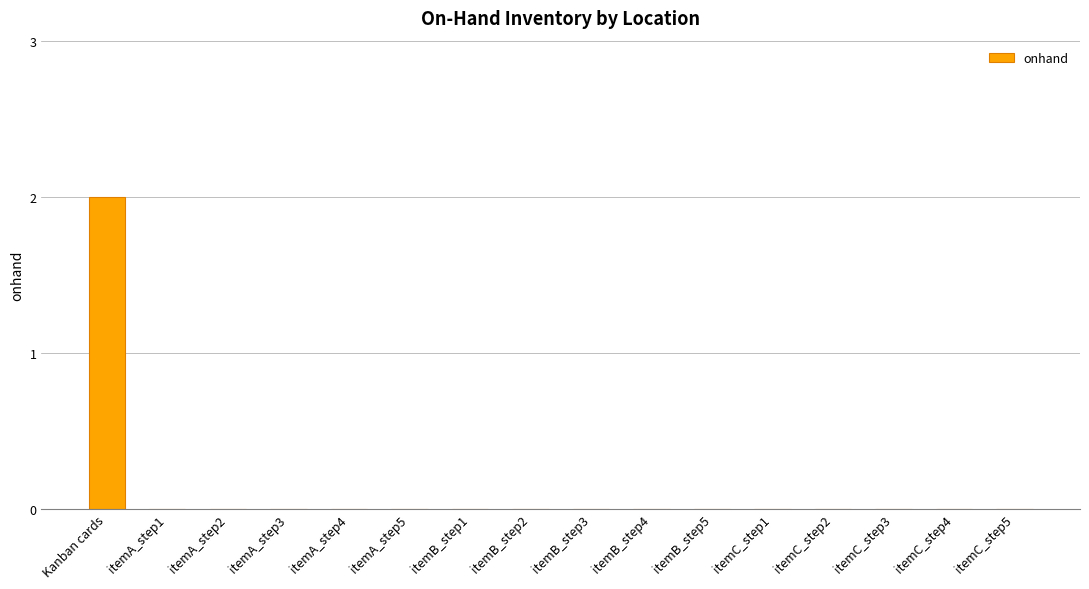

True or false: the data shows 0 at itemC_step5.

True